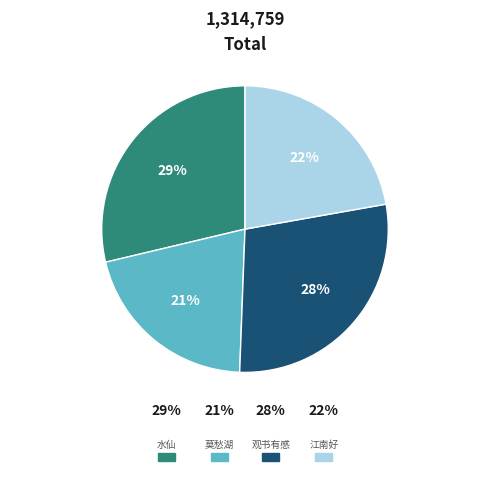

To the nearest percent, what percentage of the pie is 江南好·前游地，波影荡心尘?

22%